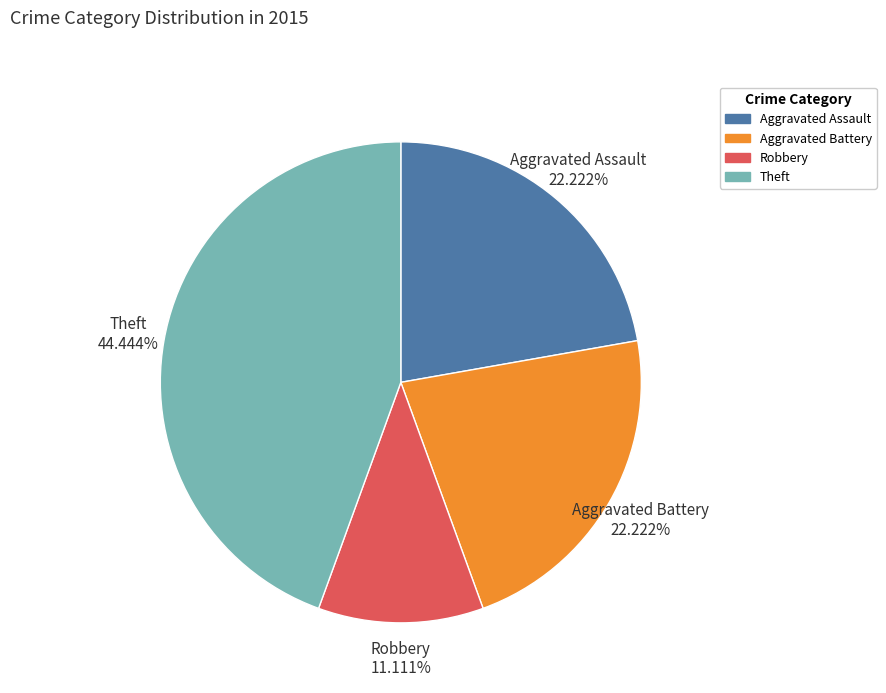

Approximately how many times larger is the value at Aggravated Assault compared to Theft?

0.5